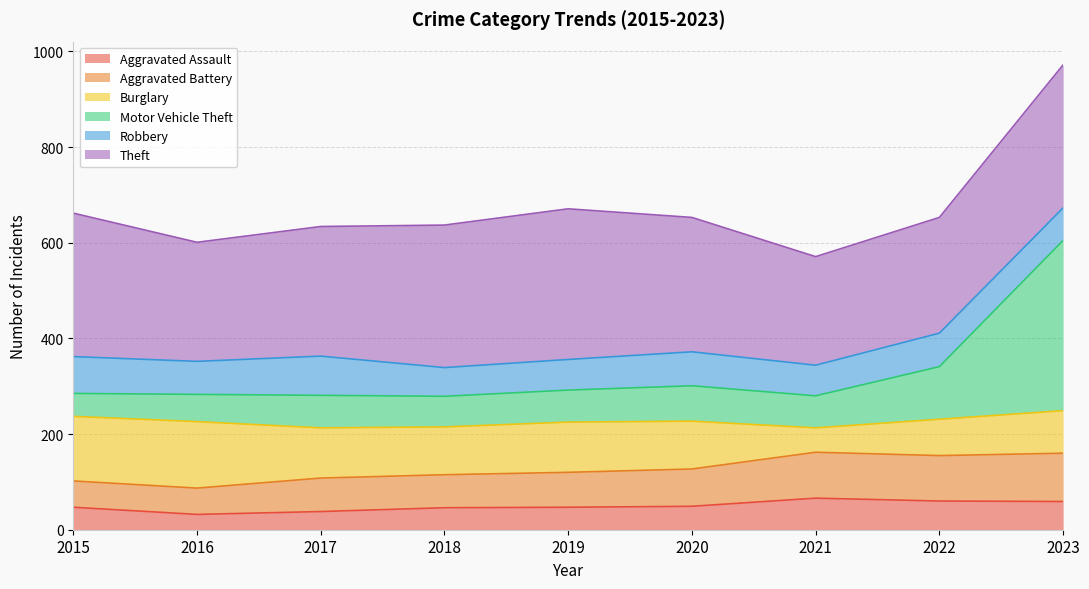

How many interior local valleys does the Aggravated Assault series have?

1